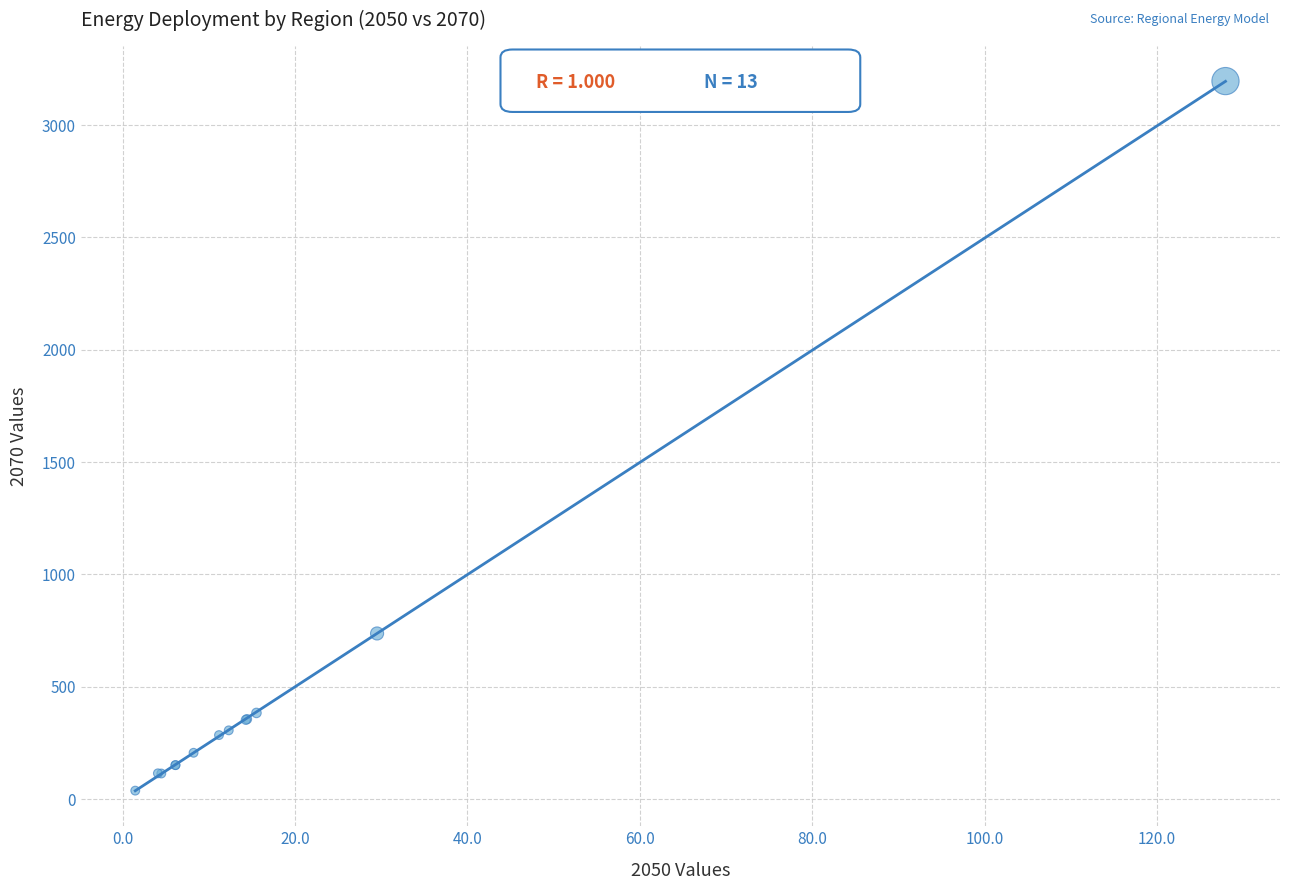

What Y value in the scatter plot is closest to 1616?

737.3